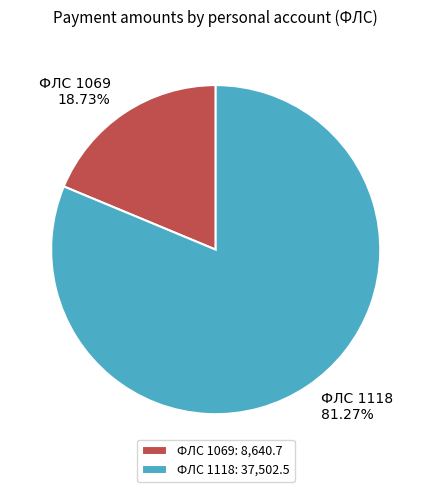

Is the sum of ФЛС 1118 and ФЛС 1069 greater than half?

Yes